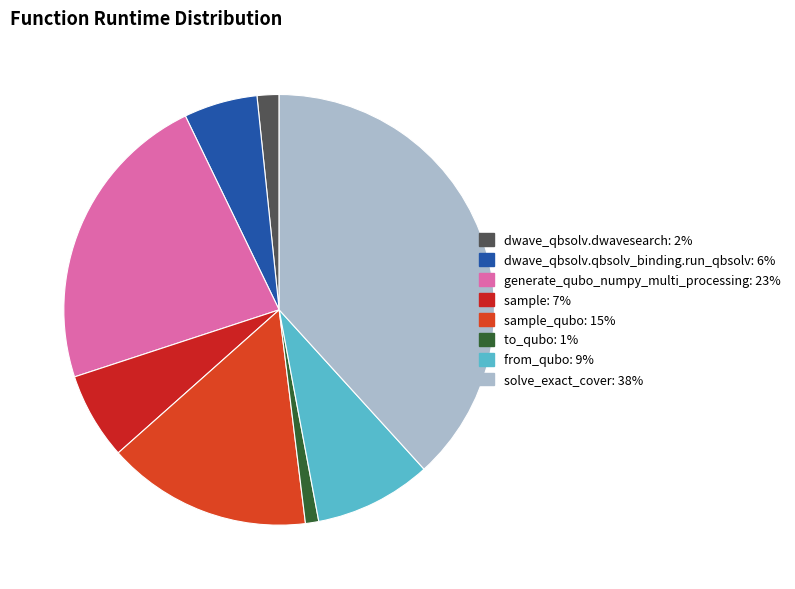

Which slice is the smallest?

to_qubo